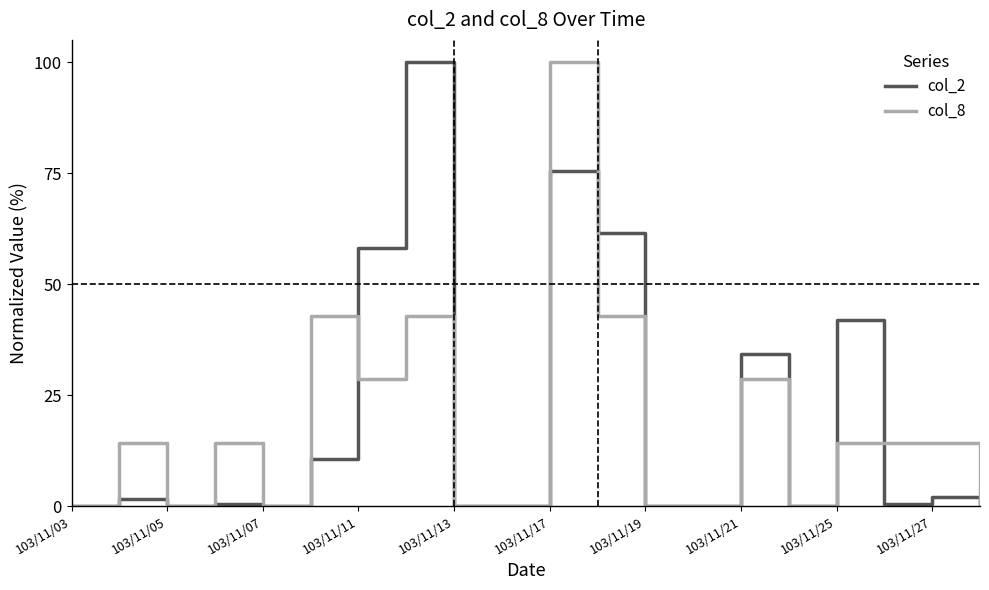

What is the greatest value displayed?

100.0